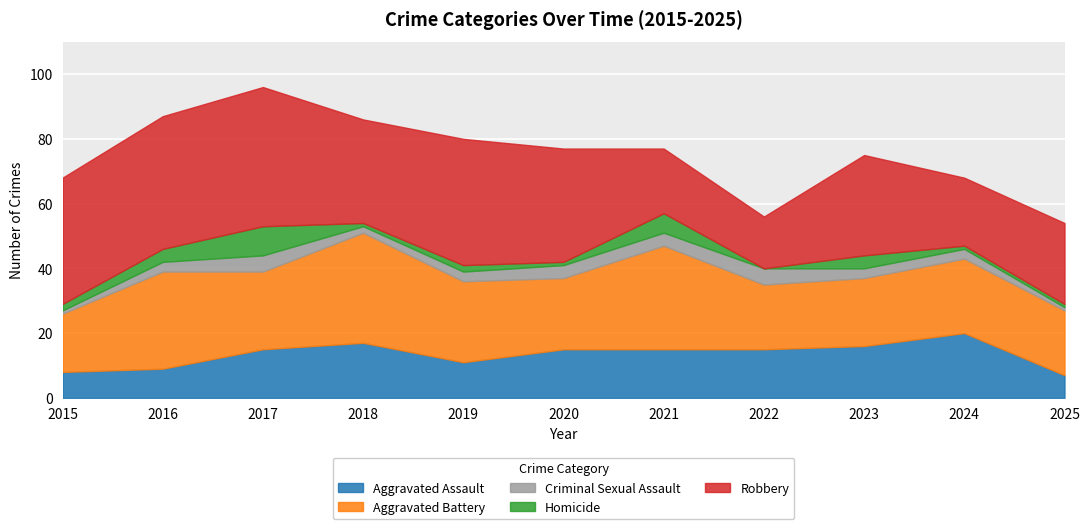

True or false: Aggravated Assault has more than 2 interior local peaks.

False